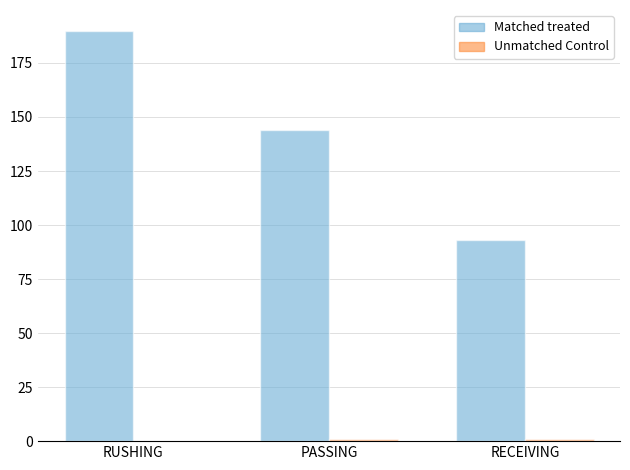

At which category is the sum across all series the highest?

RUSHING